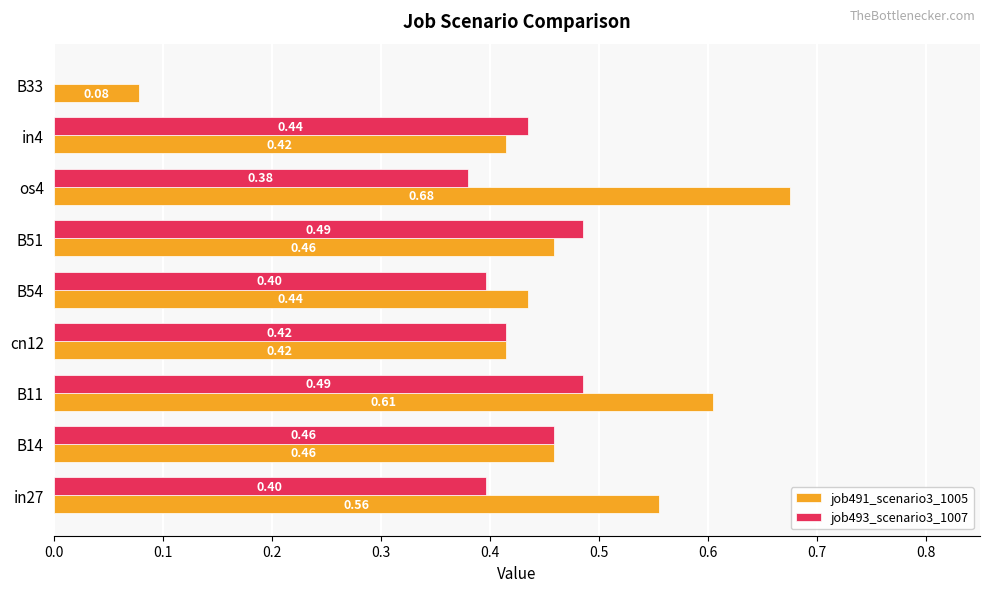

Which series changed the most between B11 and B54?

job491_scenario3_1005